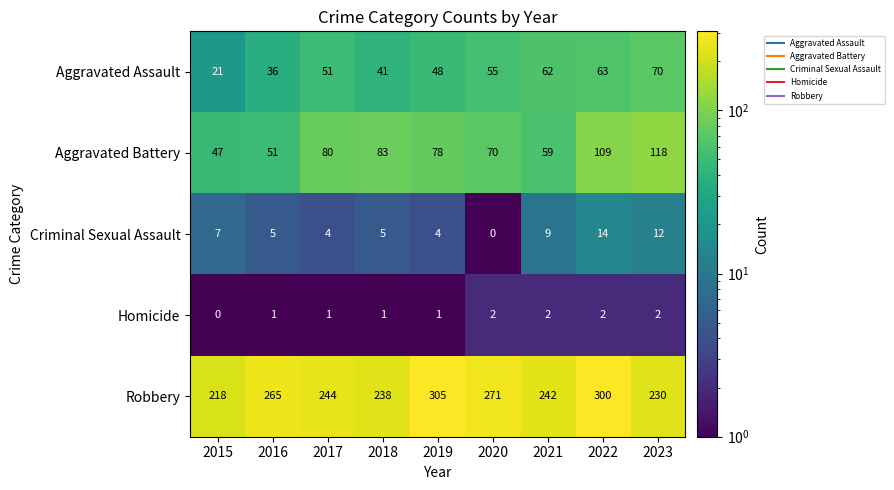

Rank the series by their maximum value, from lowest to highest.

Homicide, Criminal Sexual Assault, Aggravated Assault, Aggravated Battery, Robbery